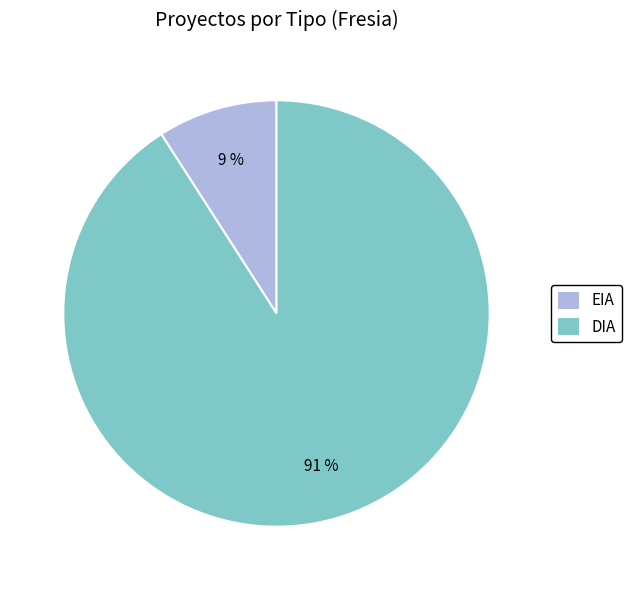

Do DIA and EIA together represent more than half of the pie?

Yes